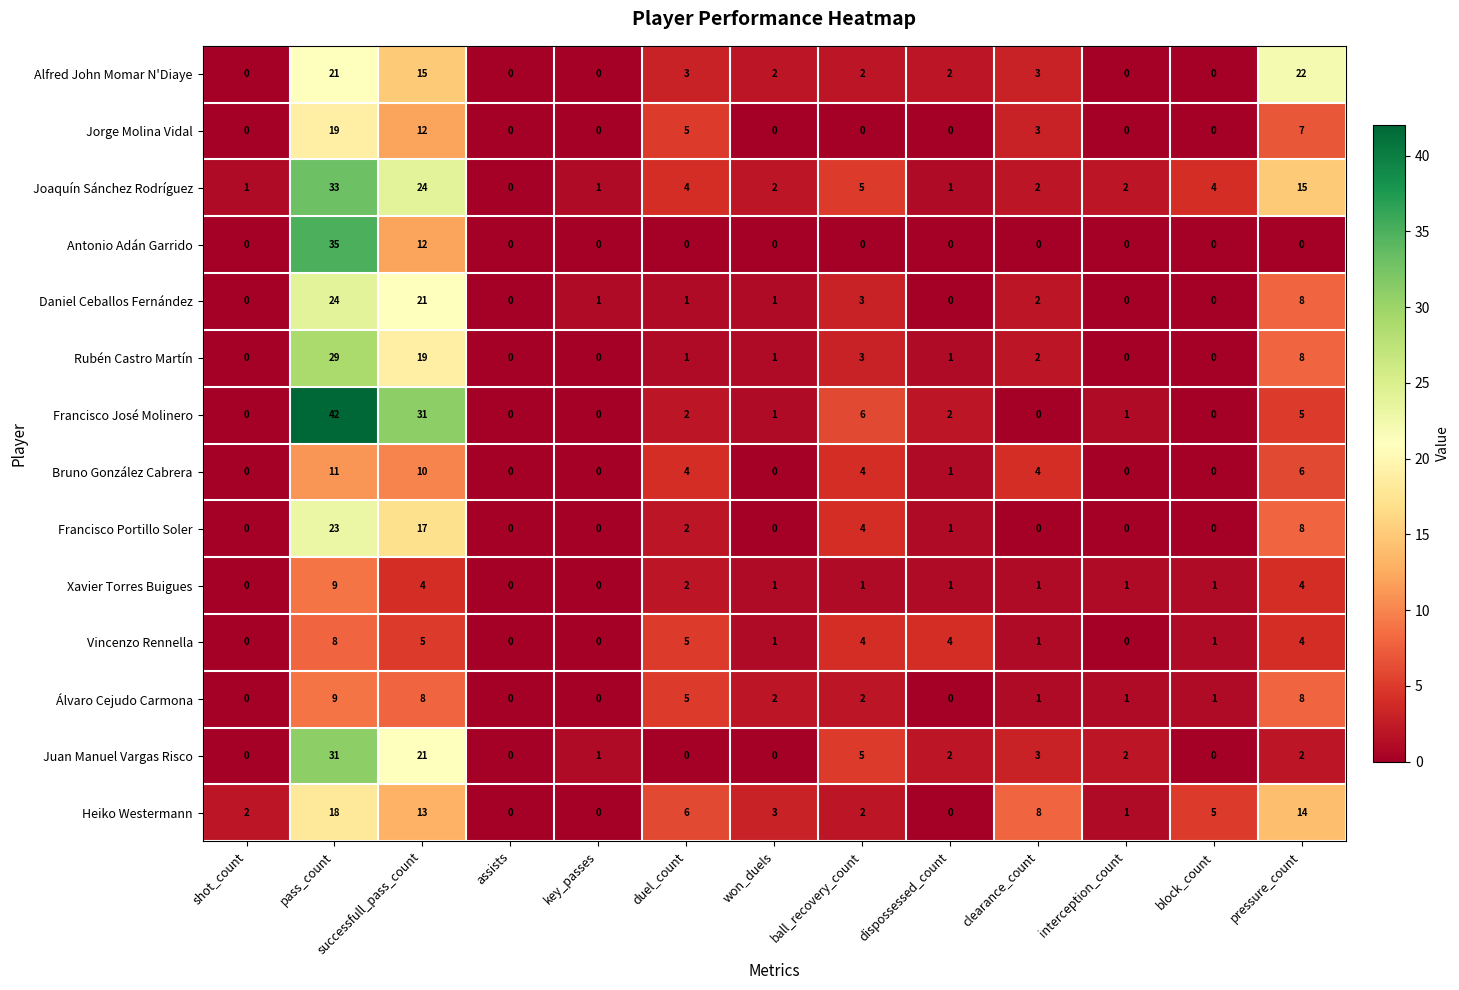

What value does the Daniel Ceballos Fernández series have at pressure_count, to the nearest 5?

10